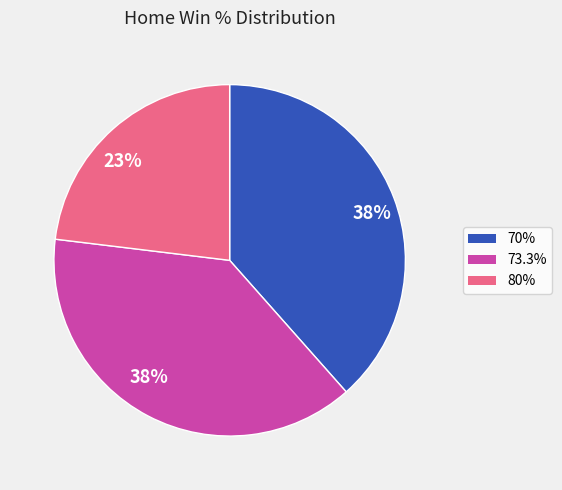

Approximately how many times larger is the value at 70% compared to 80%?

1.7